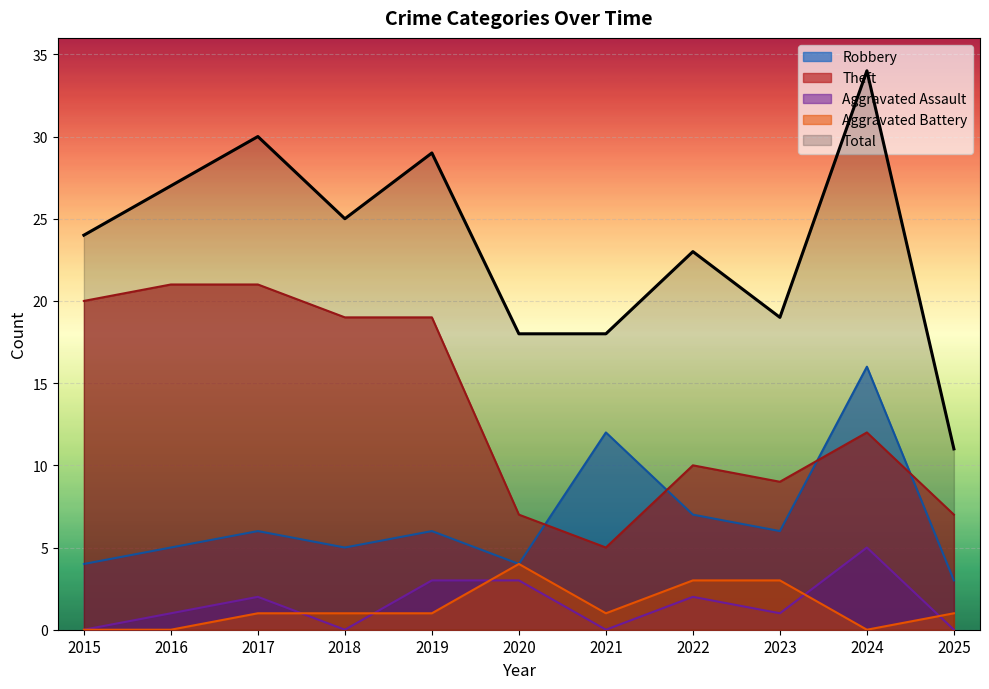

At which category does Robbery reach its first local peak?

2017